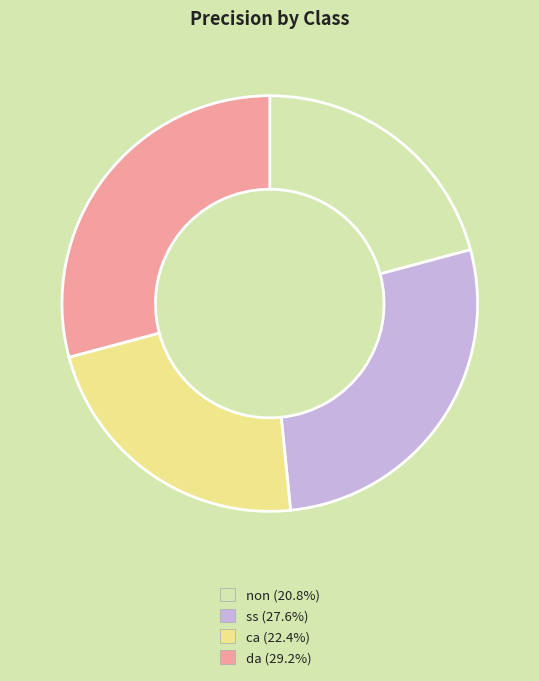

Is it true that da is 29% of the pie?

True